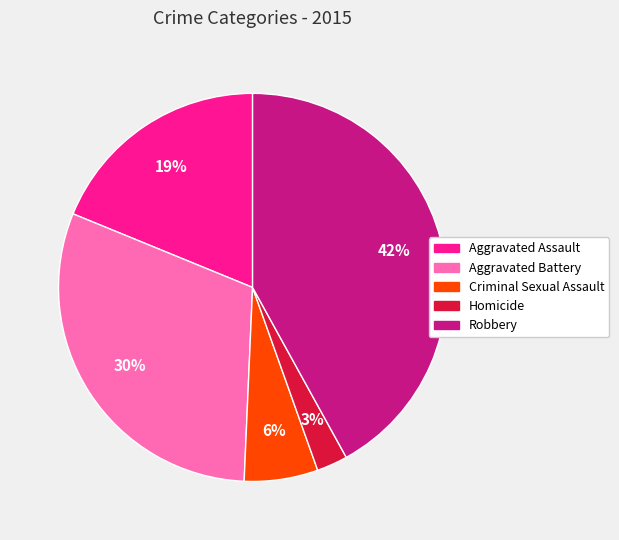

What is the smallest slice in the pie chart?

Homicide